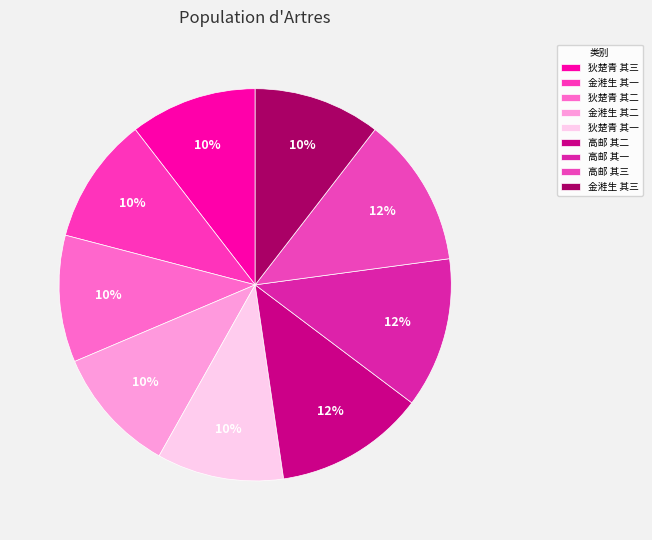

Does any single category account for the majority?

No